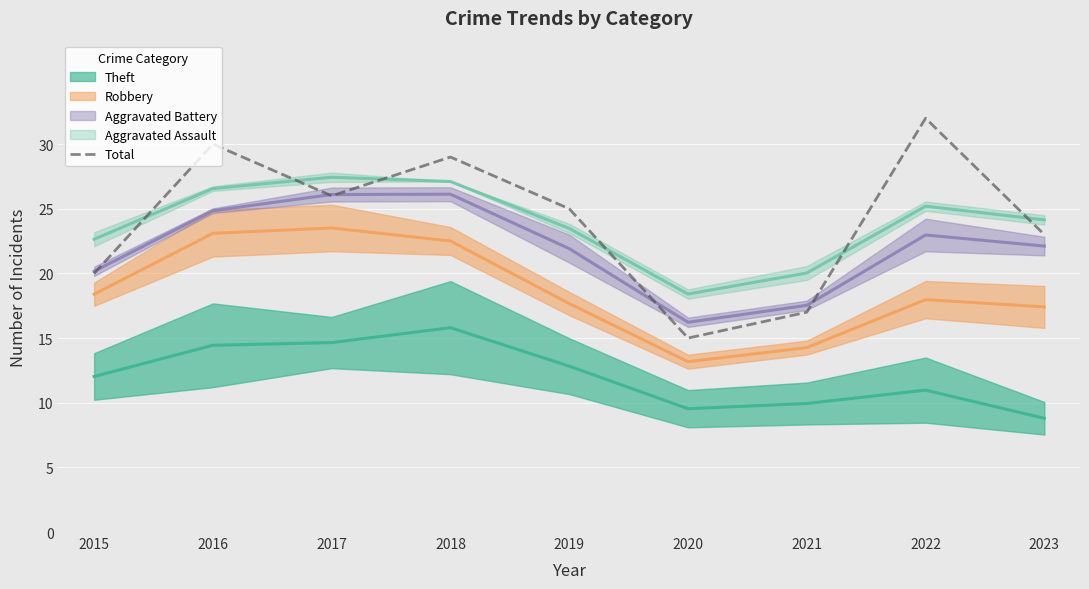

Where does the data first go above 25?

2016